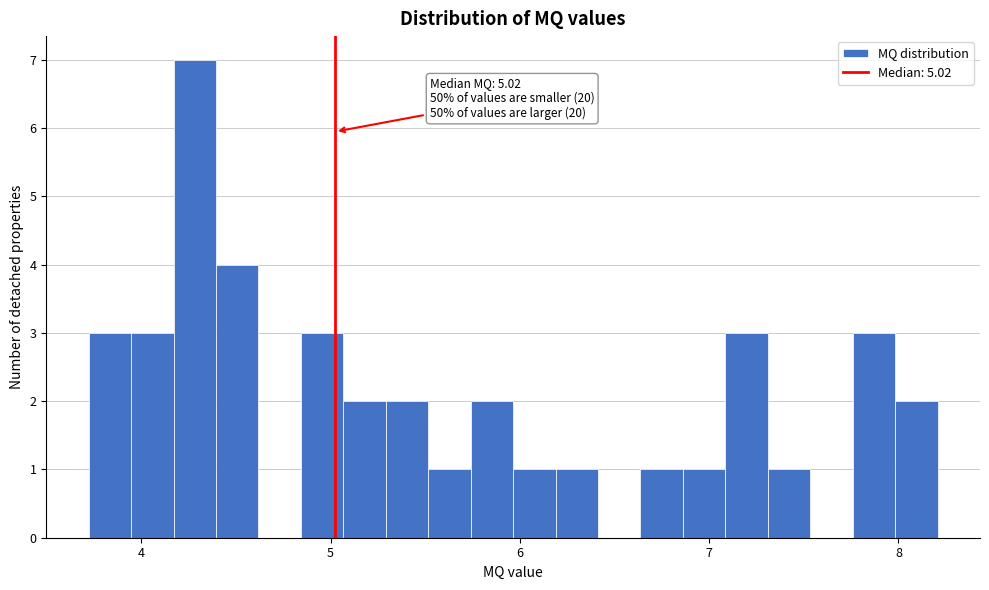

Around what value on the x-axis is the tallest bar? Give the approximate position of its centre, as read against the axis.

4.3